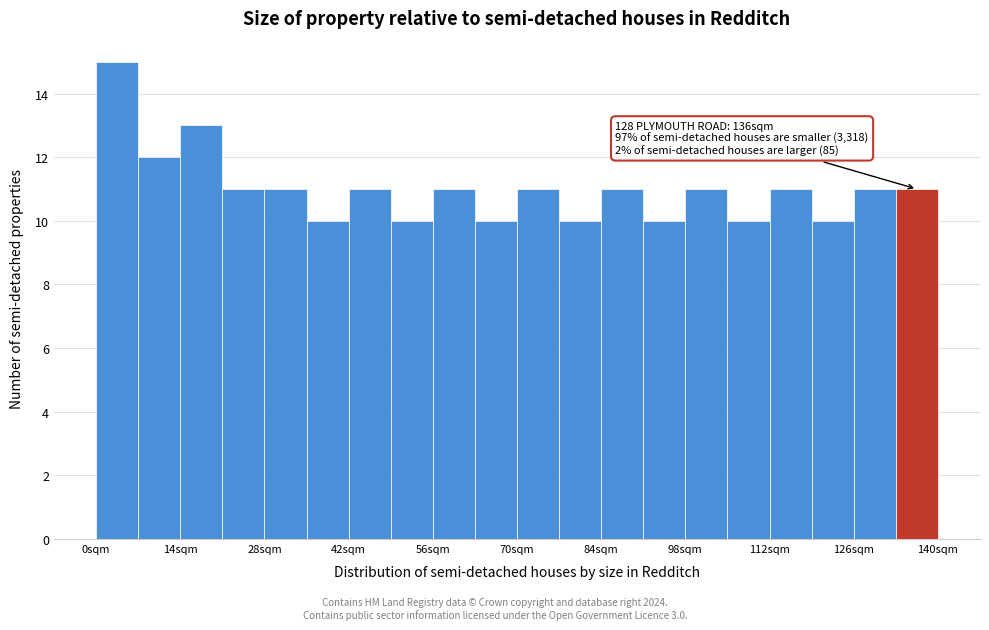

Read against the x-axis, roughly where is the centre of the tallest bar?

4